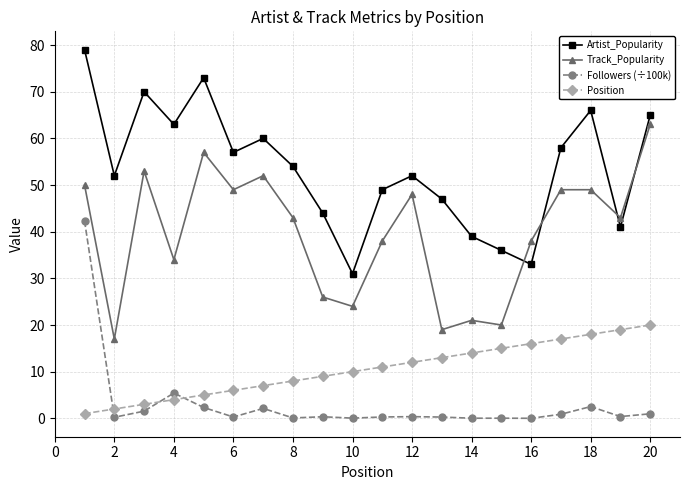

In Artist_Popularity, how many points are higher than both neighbors (excluding endpoints)?

5